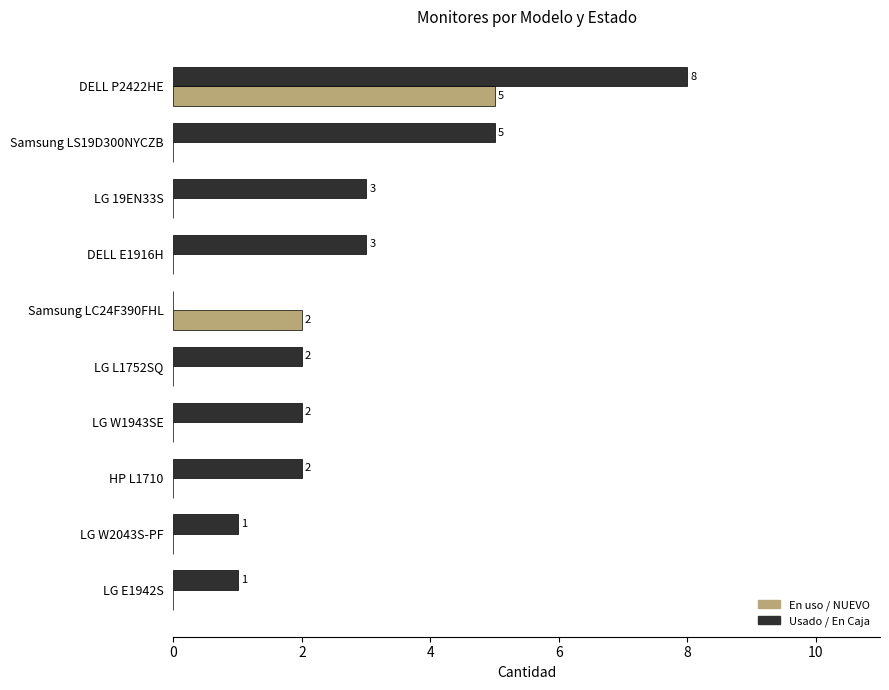

What are all the series names shown in the legend?

En uso / NUEVO, Usado / En Caja